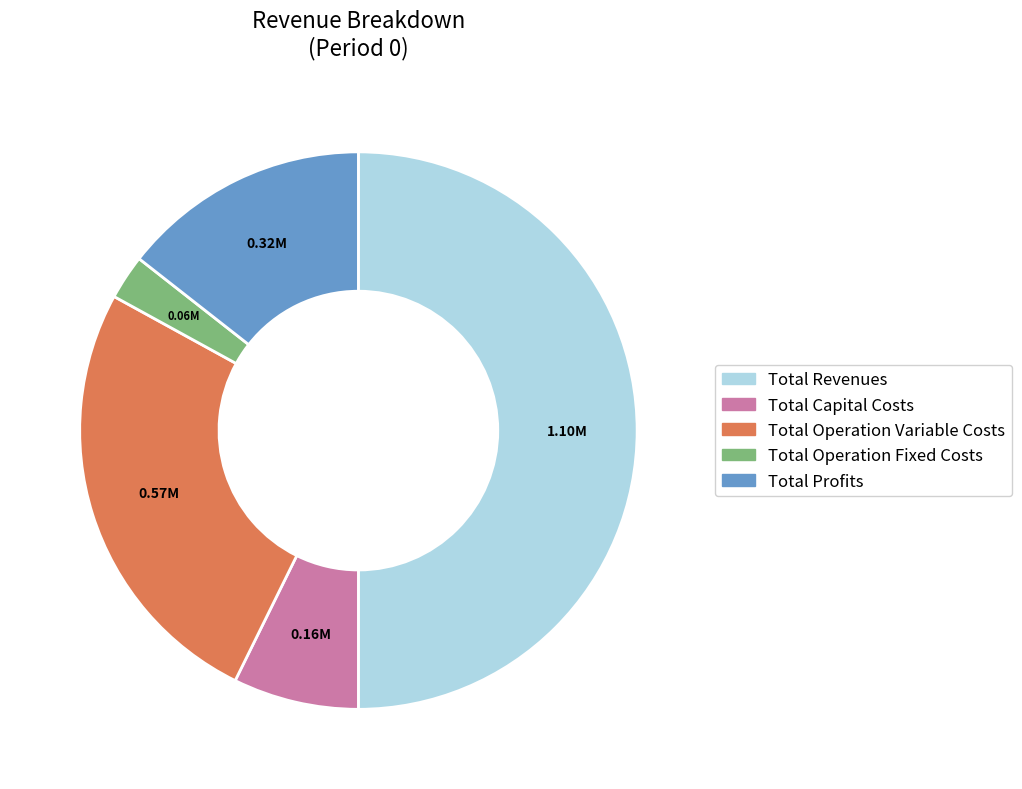

What is the ratio of the value at Total Profits to the value at Total Revenues?

0.3